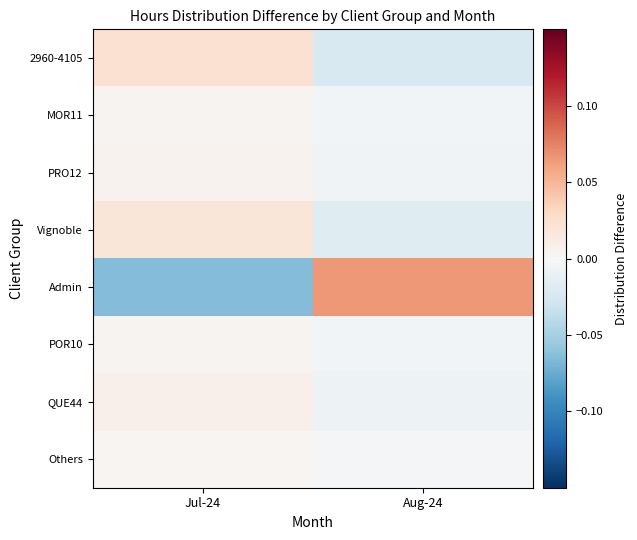

Between Jul-24 and Aug-24, which series saw the biggest shift?

Admin